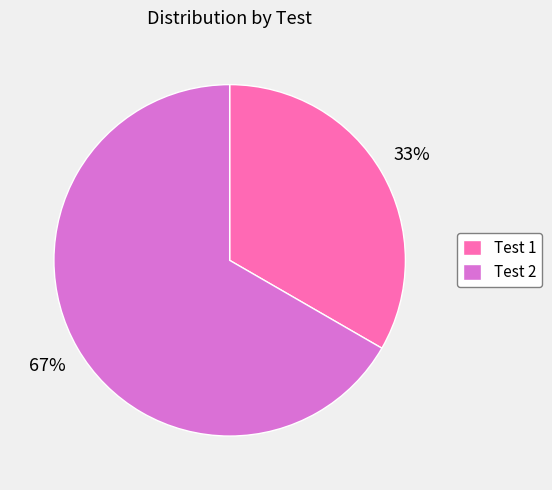

To the nearest percent, what is the average slice percentage?

50%